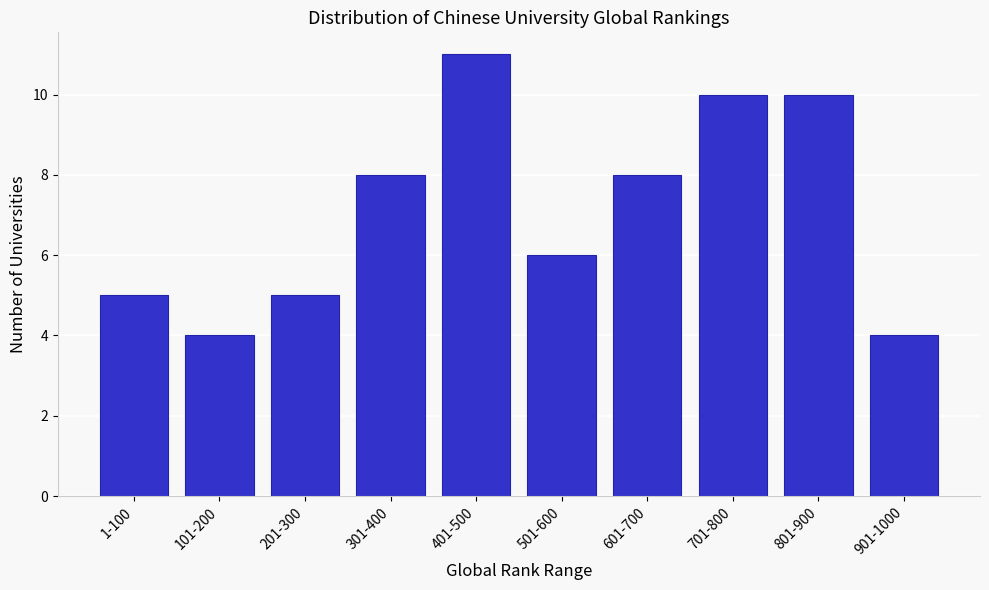

Reading left to right, what are all the values shown in this chart?

1-100=5	101-200=4	201-300=5	301-400=8	401-500=11	501-600=6	601-700=8	701-800=10	801-900=10	901-1000=4